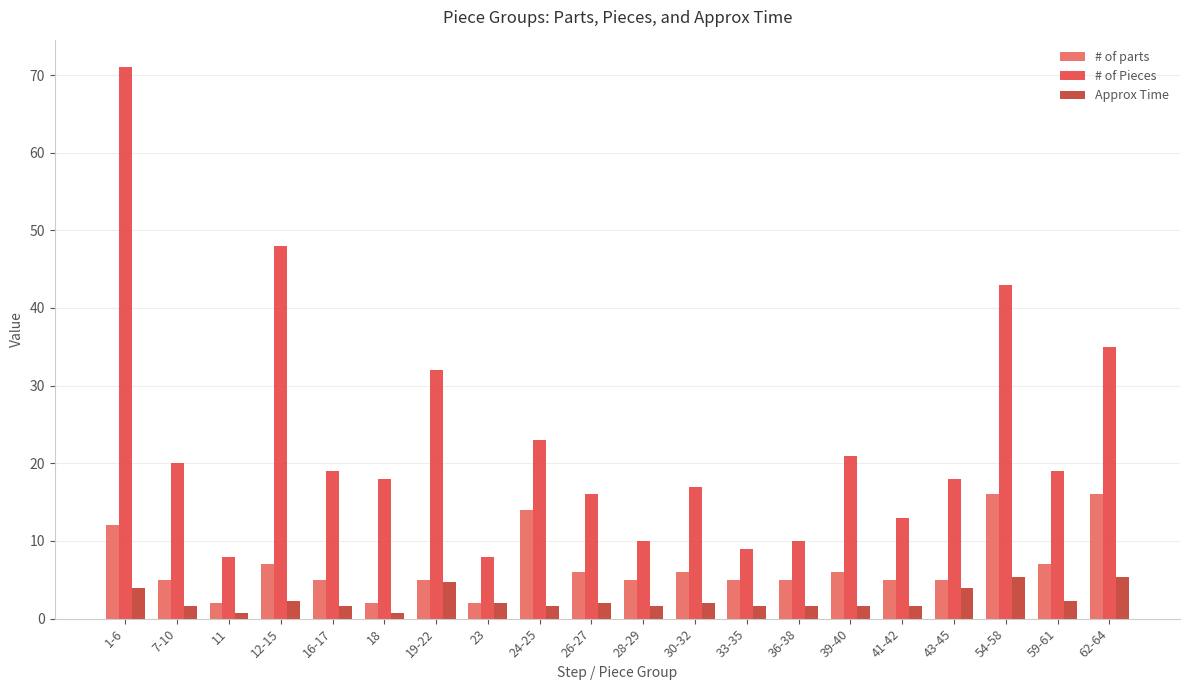

At 36-38, list the series in order from smallest to largest.

Approx Time, # of parts, # of Pieces